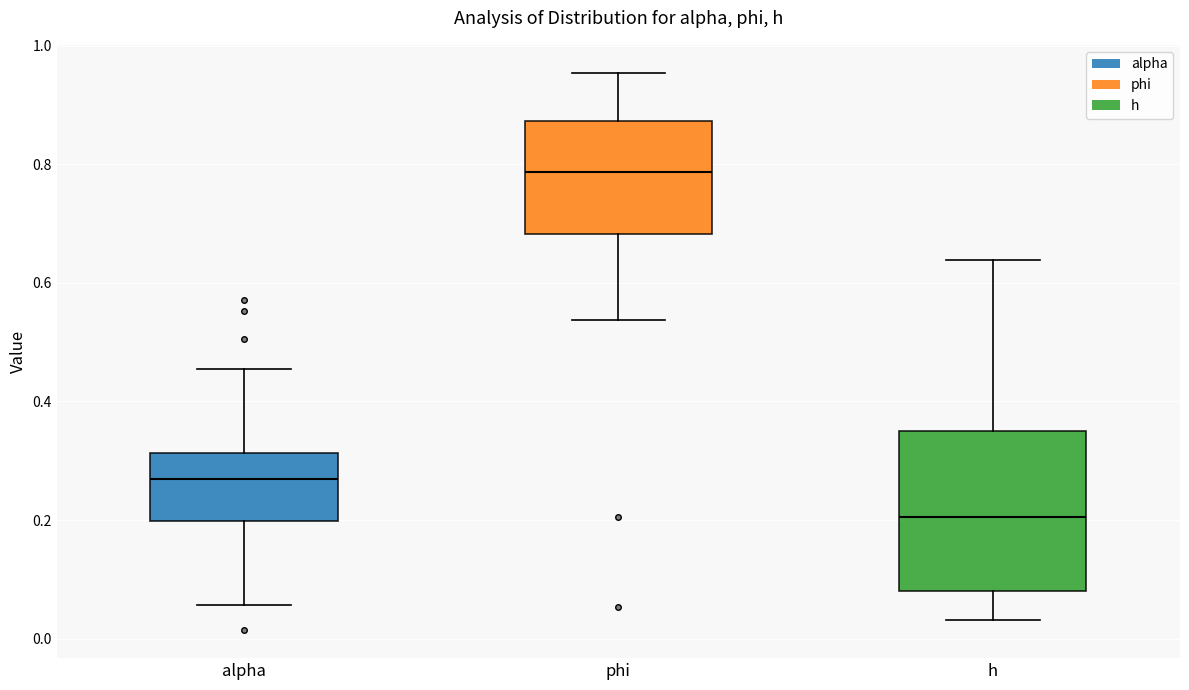

Where does the median line of the box for alpha sit on the y-axis? The values are not printed on the chart, so give them approximately, as read against the axis.

0.26